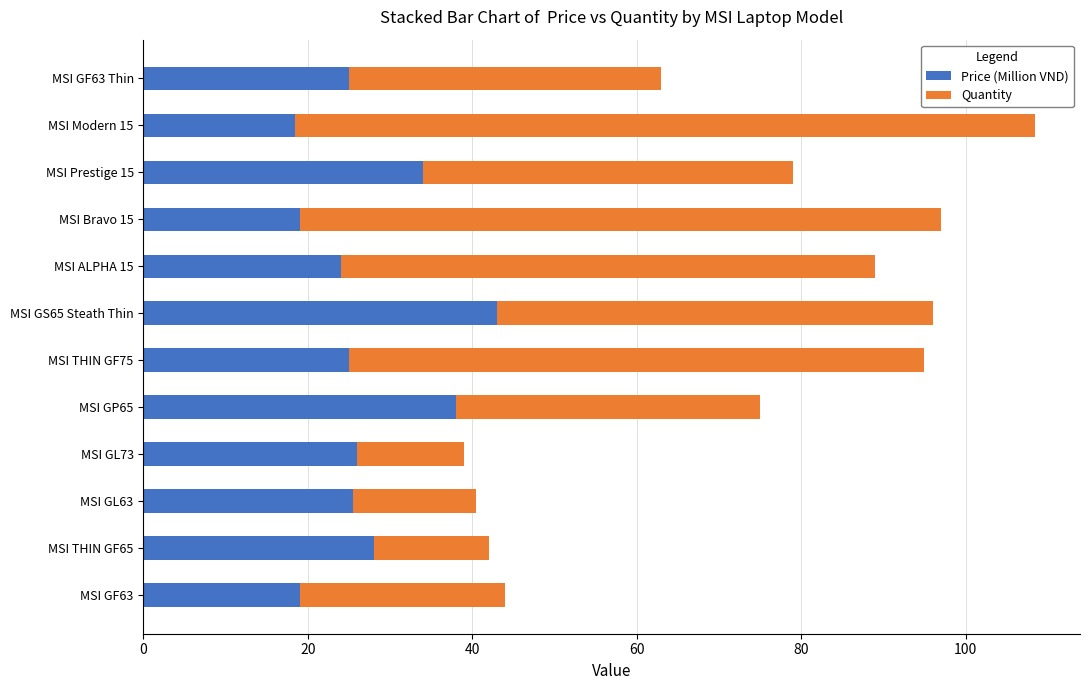

What is the average value of the Price (Million VND) series?

27.1